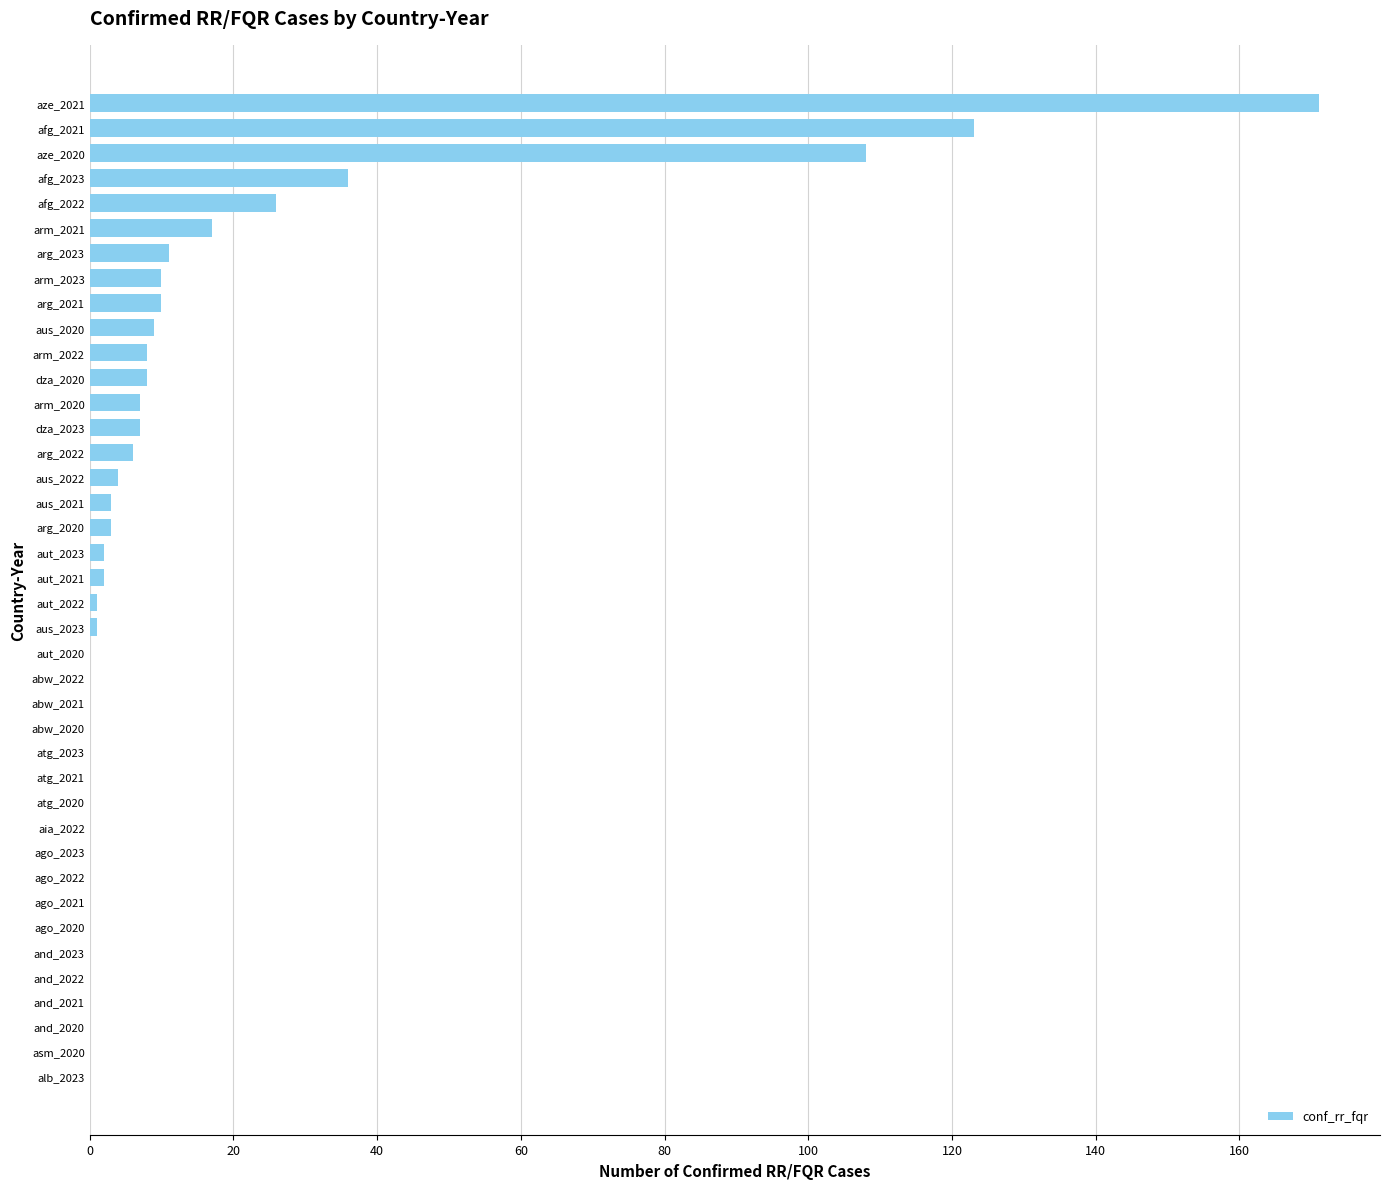

Is it true that the value at ago_2020 is 0?

True